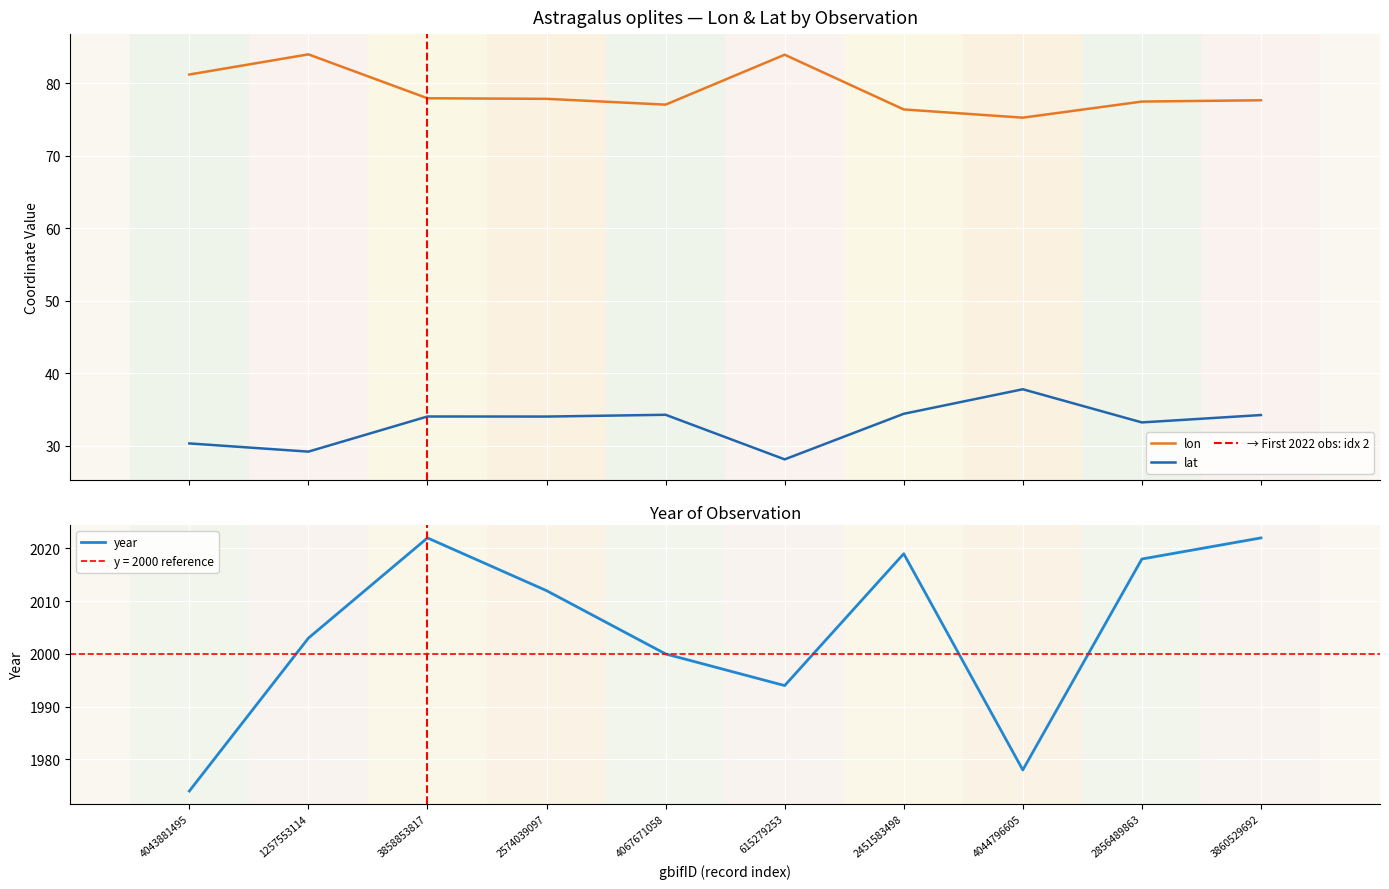

What is the label of the 8th point from the right?

3858853817